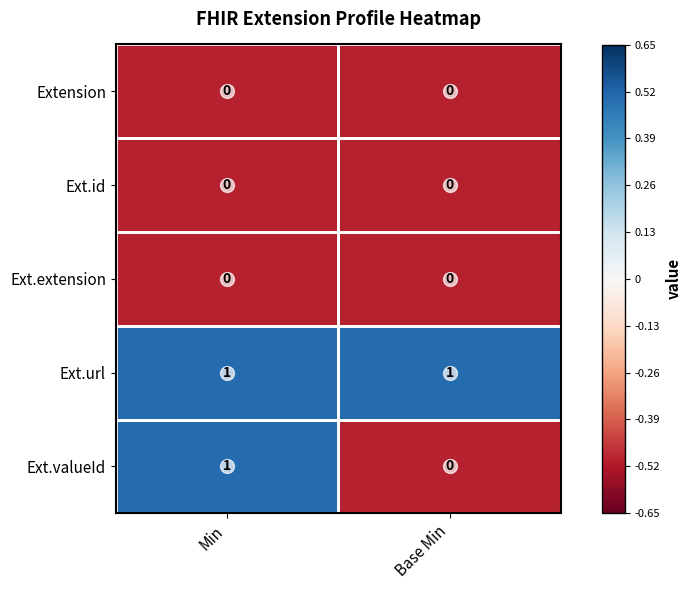

Which series has the largest total across all categories?

Ext.url